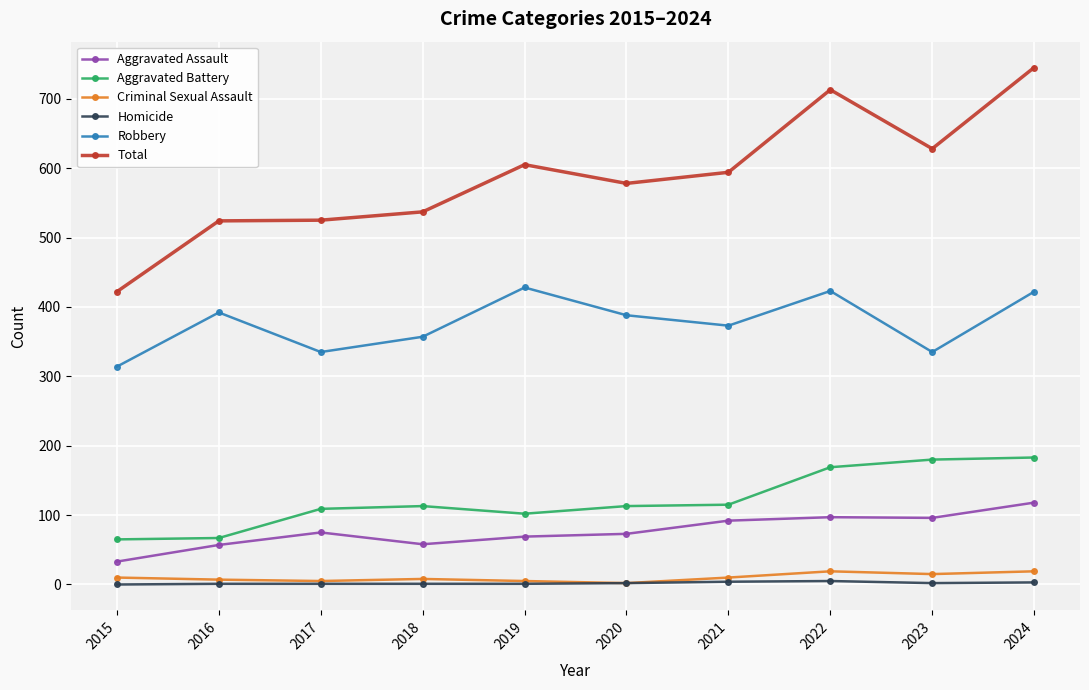

Between 2019 and 2021, which series saw the biggest shift?

Robbery